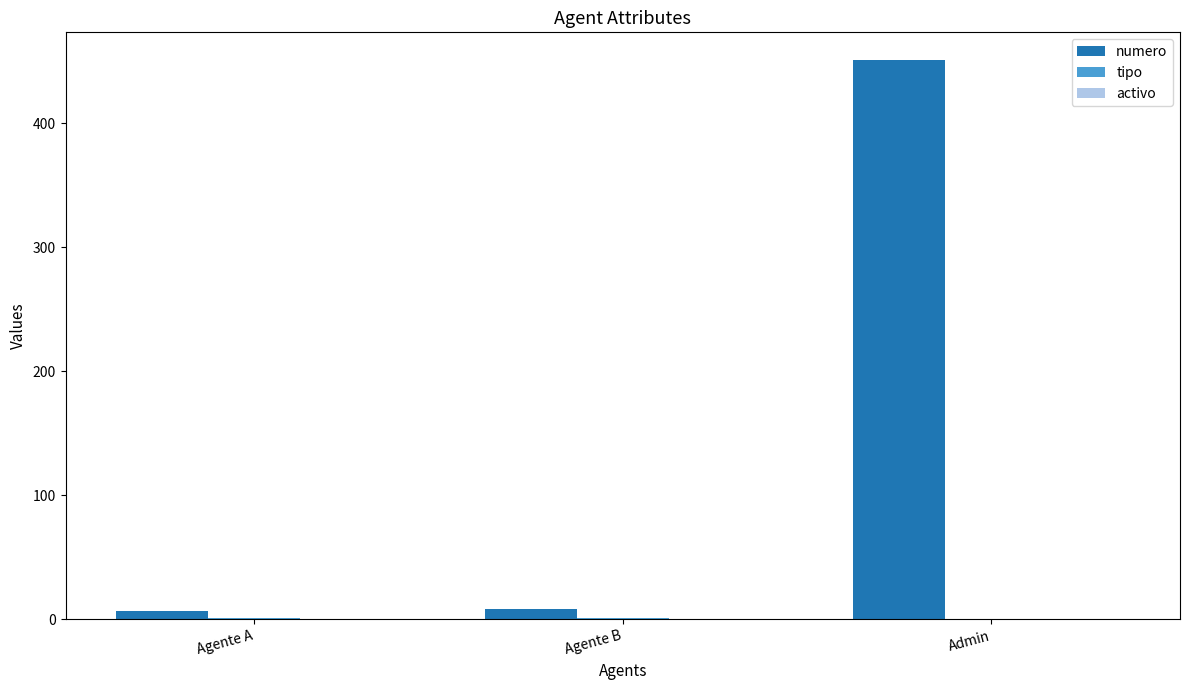

What is the total value across all series at Admin?

451